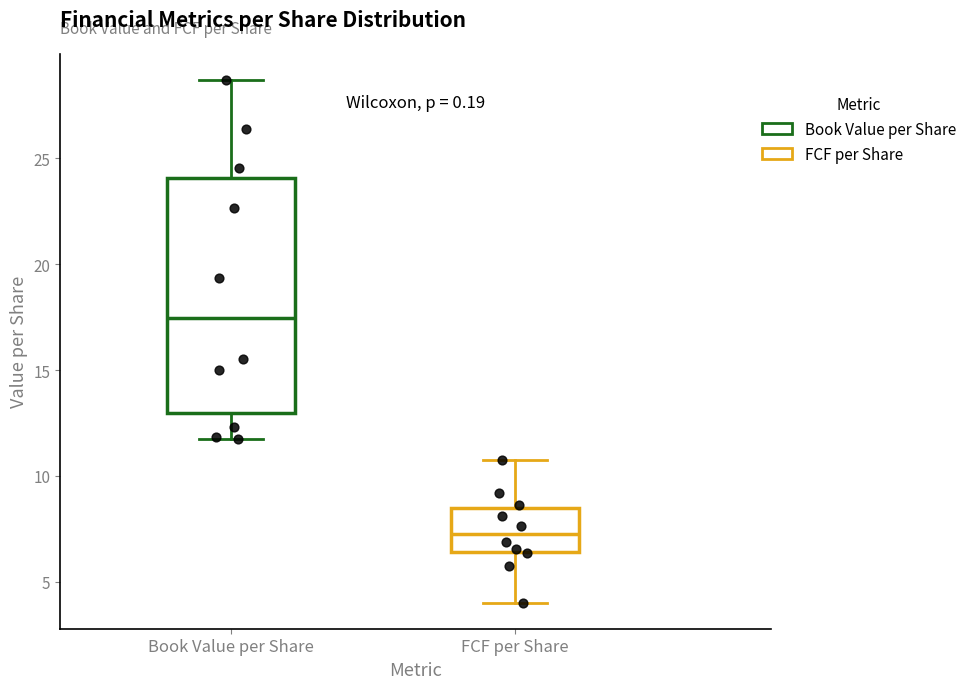

Reading left to right, read every box against the y-axis: the position of its median line, the range the box covers, and the ends of its whiskers. The values are not printed on the chart, so give them approximately, as read against the axis.

Book Value per Share: median 17.5, box 13.0 to 24.0, whiskers 11.5 to 28.5
FCF per Share: median 7.5, box 6.5 to 8.5, whiskers 4.0 to 11.0